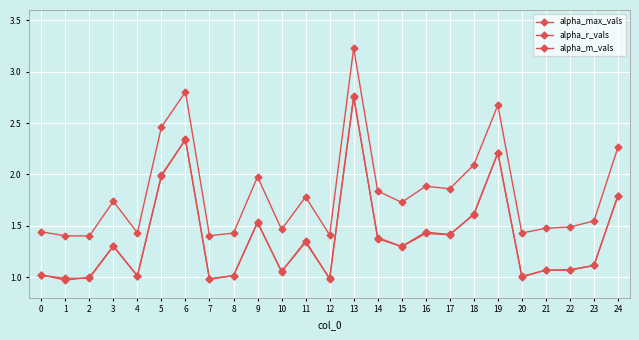

True or false: alpha_max_vals and alpha_r_vals cross at least once.

False